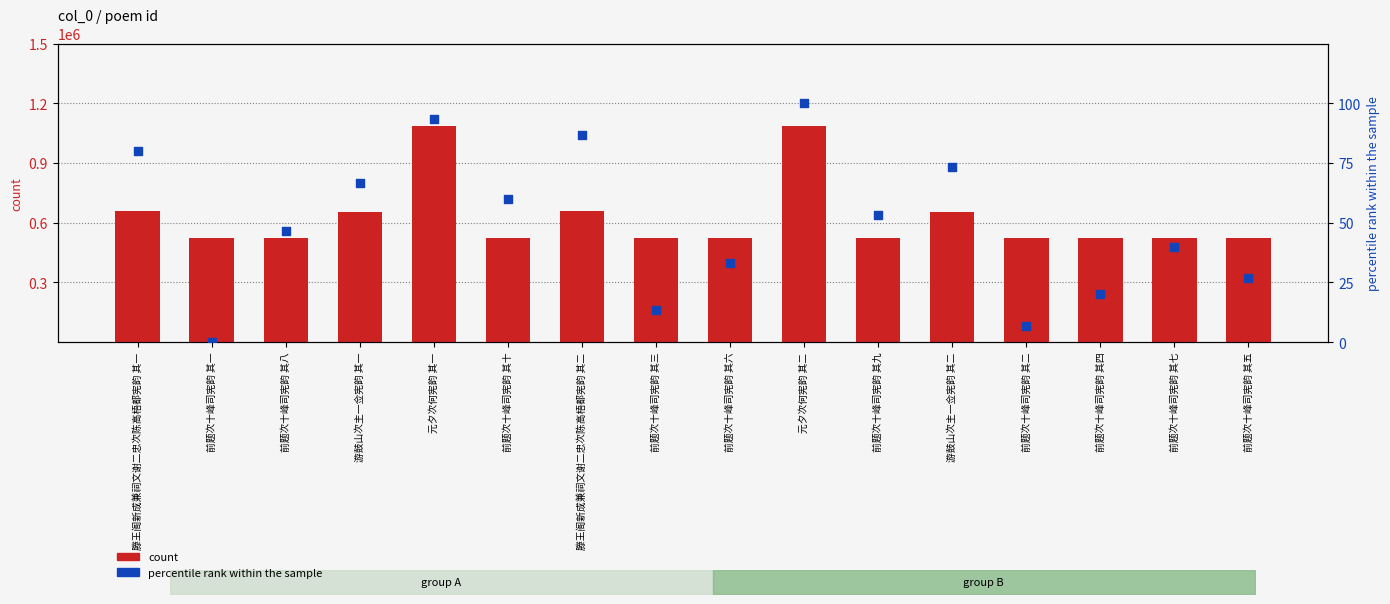

At how many categories does at least one series exceed 614996?

6